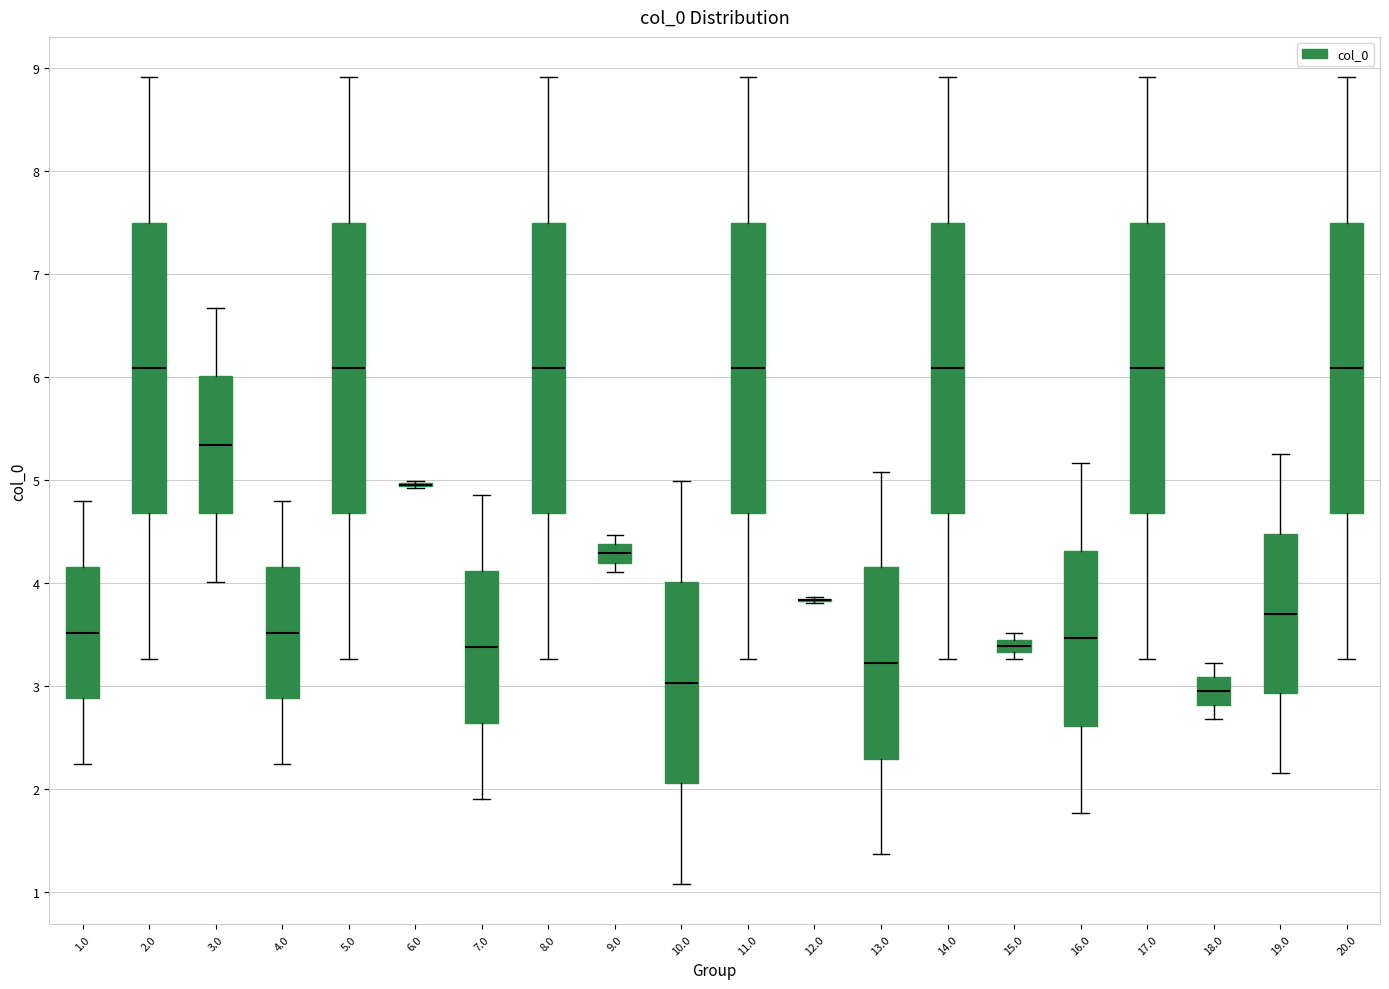

Where does the lower whisker of the box at x = 2.0 end on the y-axis? The values are not printed on the chart, so give them approximately, as read against the axis.

3.3